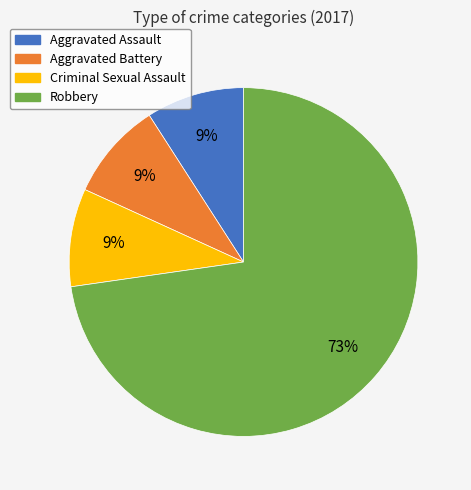

Which category has the biggest portion of the pie?

Robbery